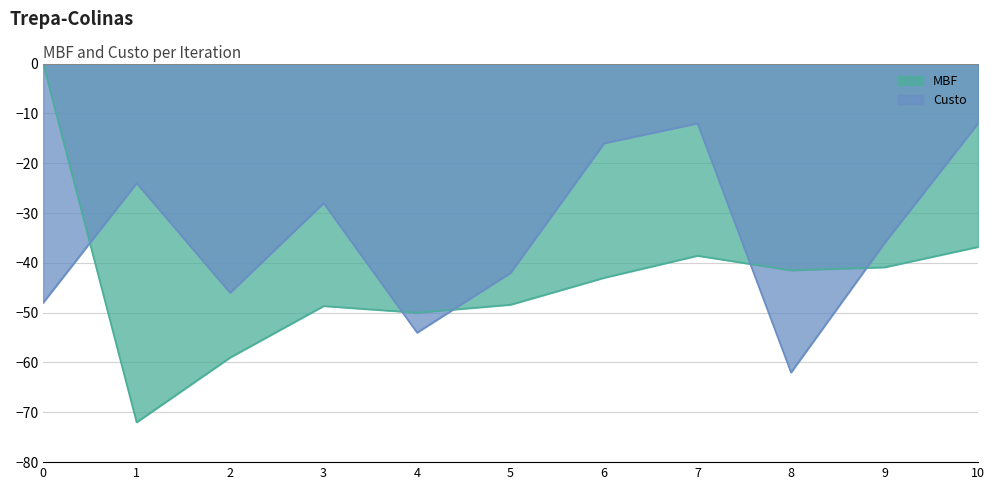

Is the value of Custo at 4 greater than the value of MBF at 4?

No